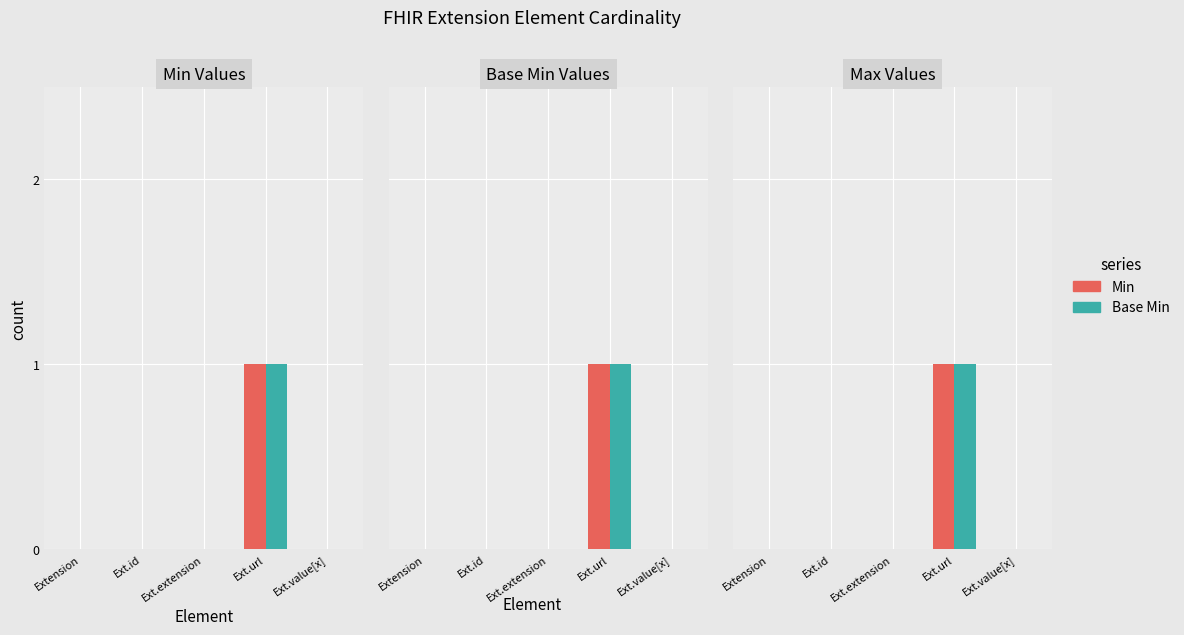

Are the bars grouped side by side (vs. stacked)?

Yes